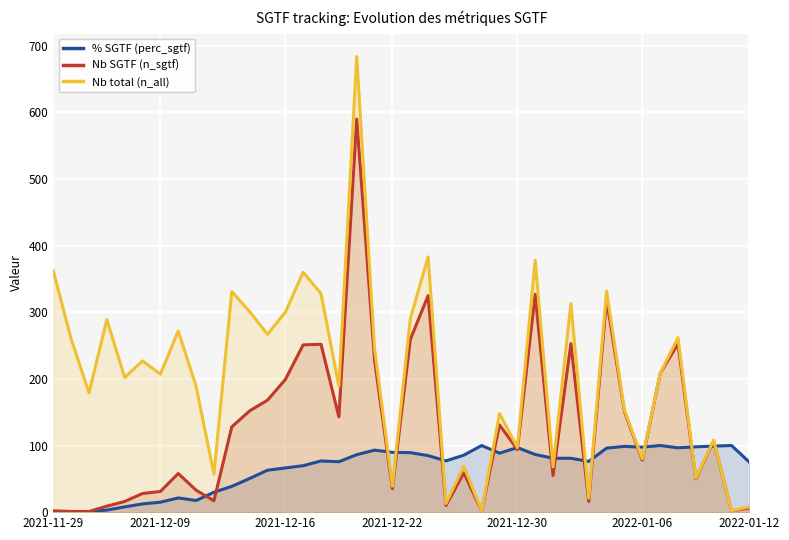

Is it true that n_all equals 262.0 at 35?

True